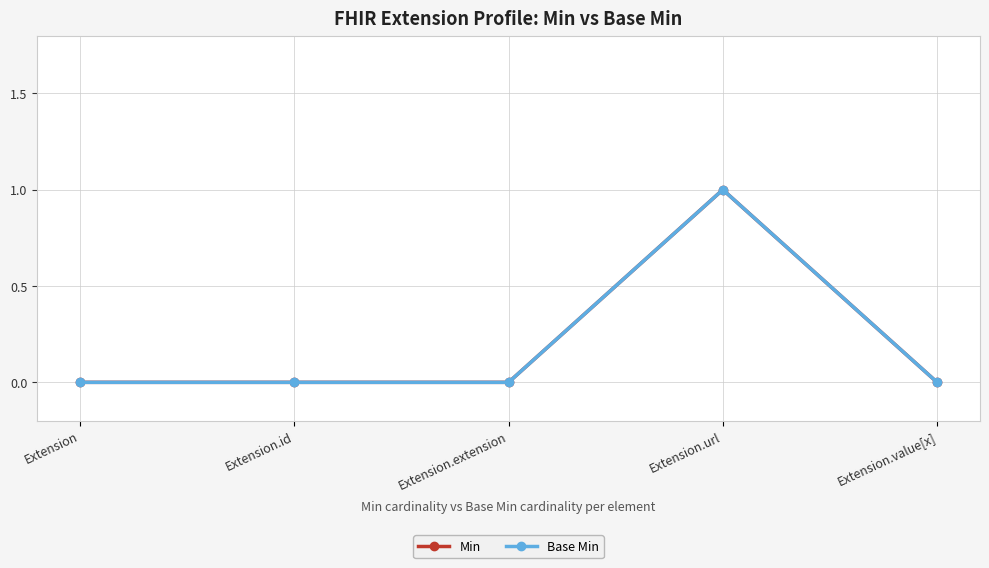

The value of Base Min at Extension is 1. True or false?

False